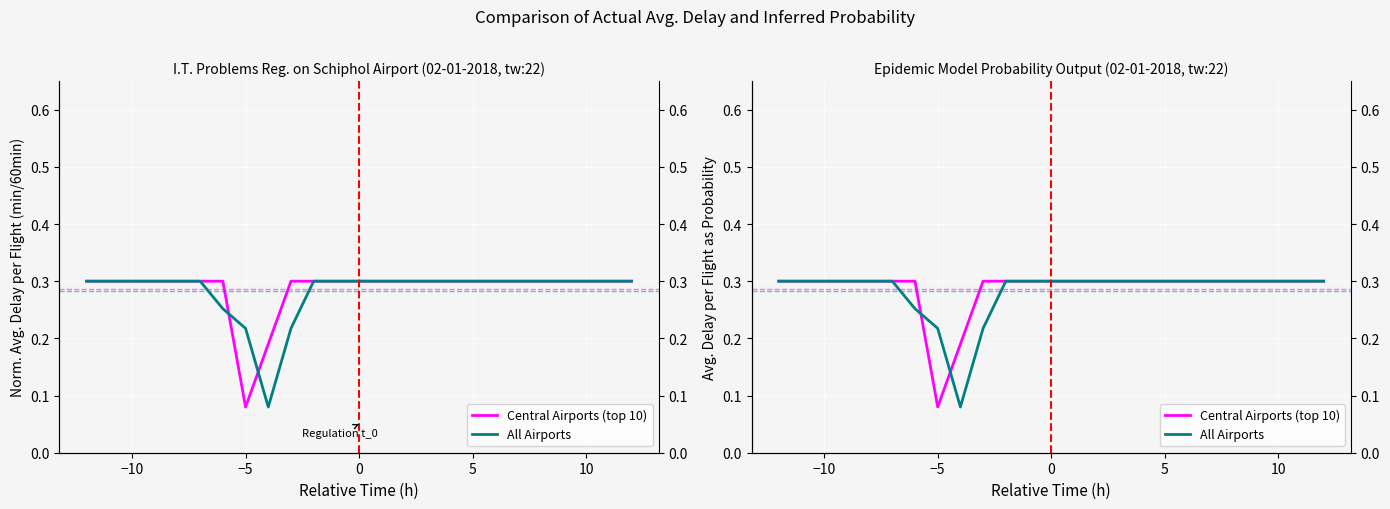

Count the number of categories in the chart.

25